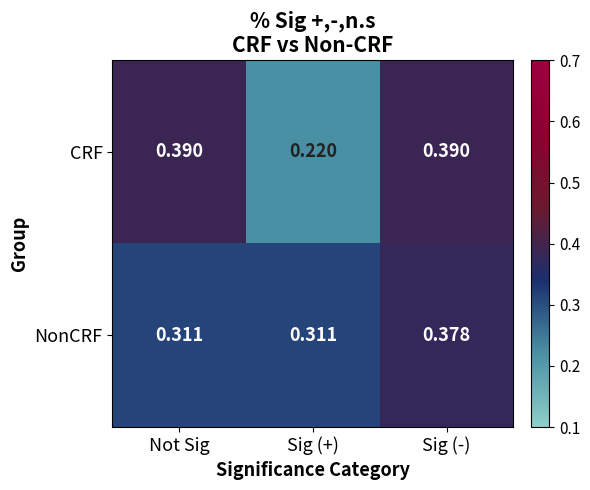

Count the number of data series in this chart.

2